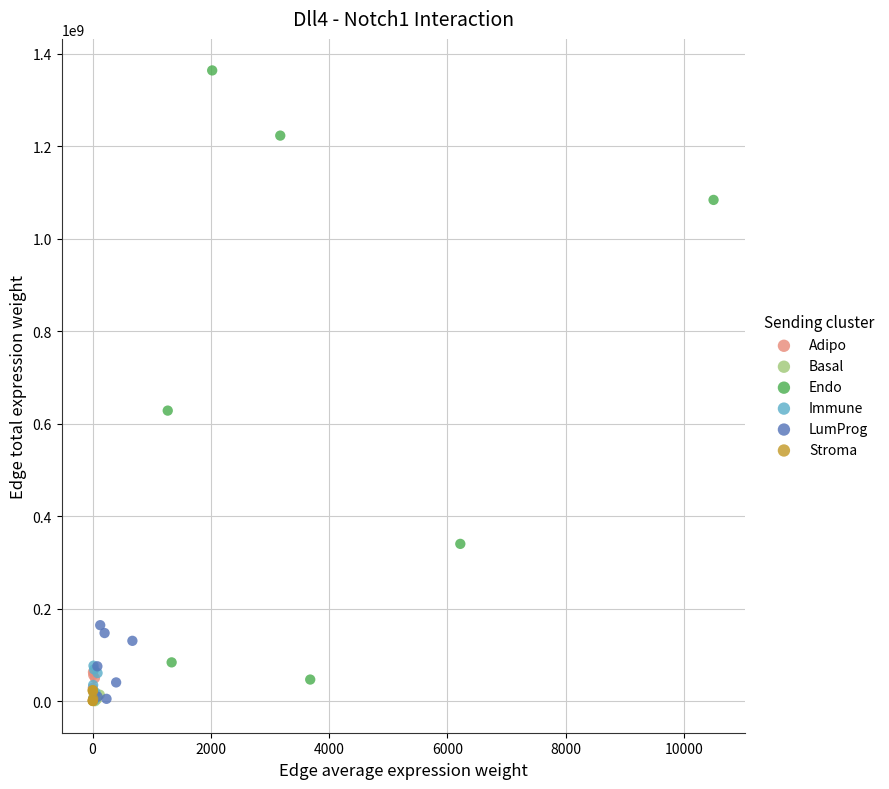

Which series contains the highest Y value?

Endo